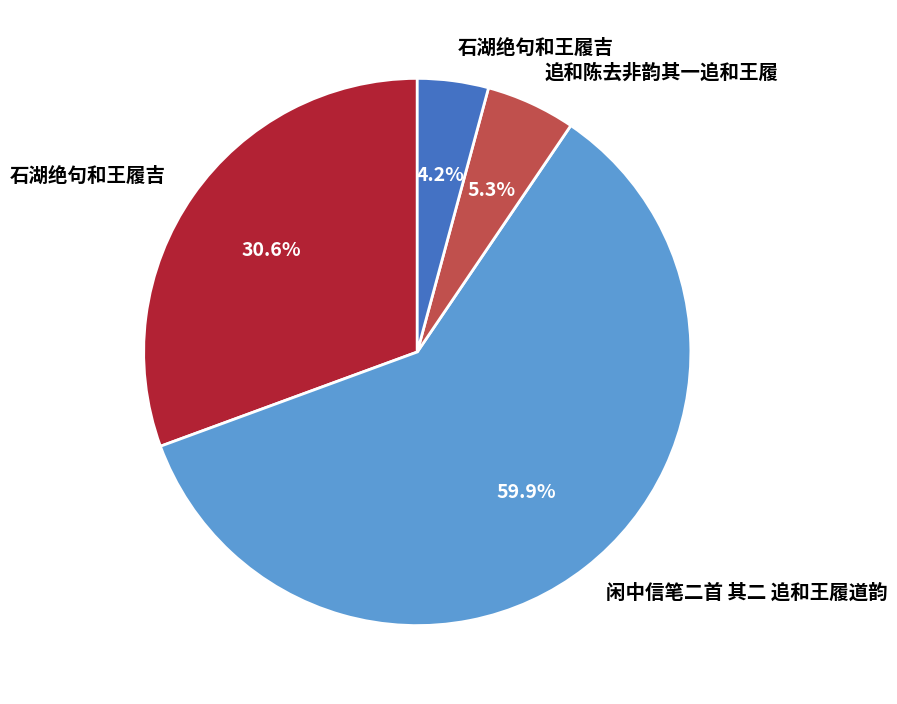

Does any single category account for the majority?

Yes